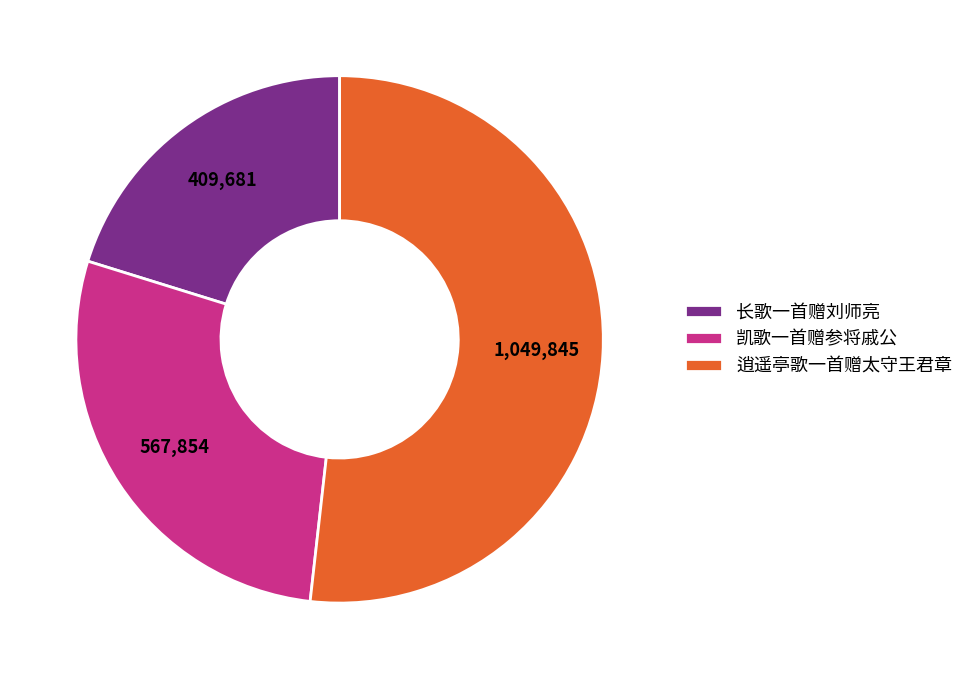

What is the ratio of the value at 凯歌一首赠参将戚公 to the value at 长歌一首赠刘师亮?

1.4